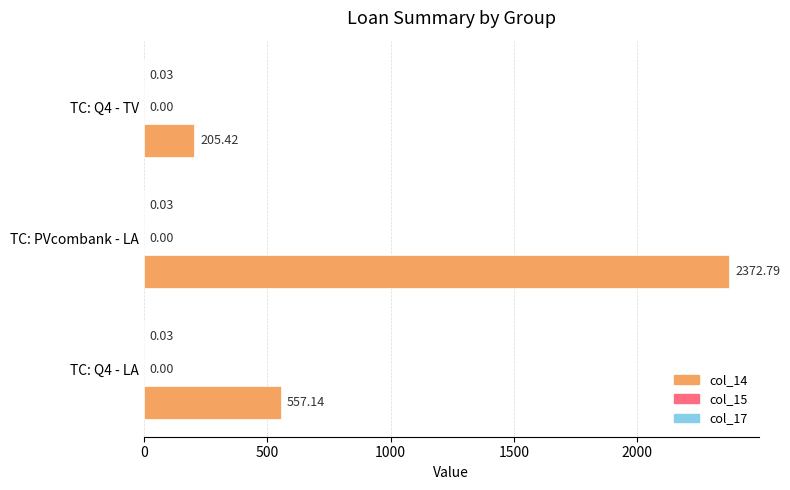

At which category is the sum across all series the highest?

TC: PVcombank - LA